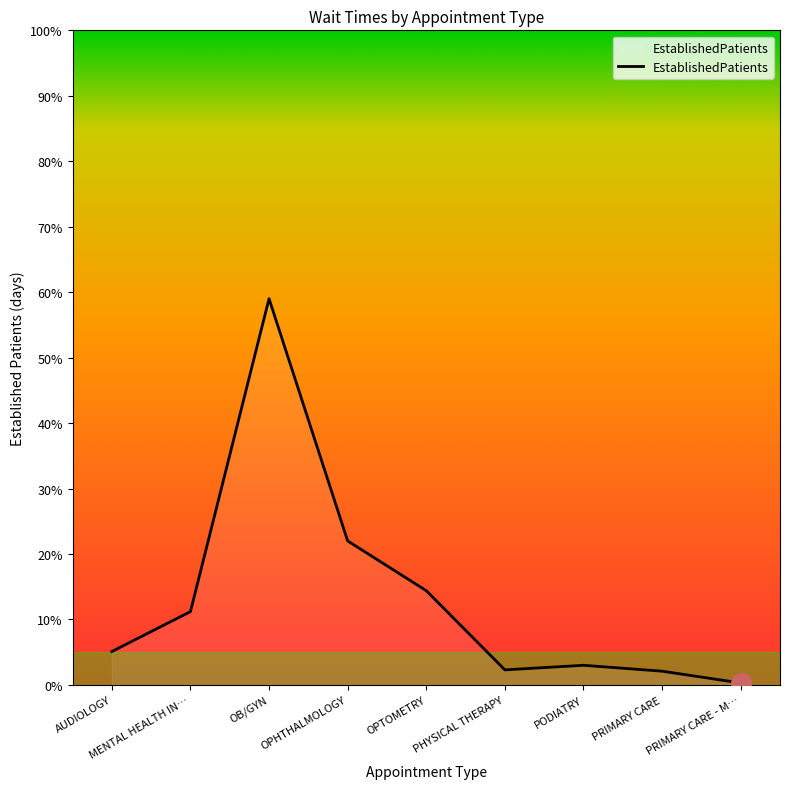

What is the greatest value displayed?

59.0